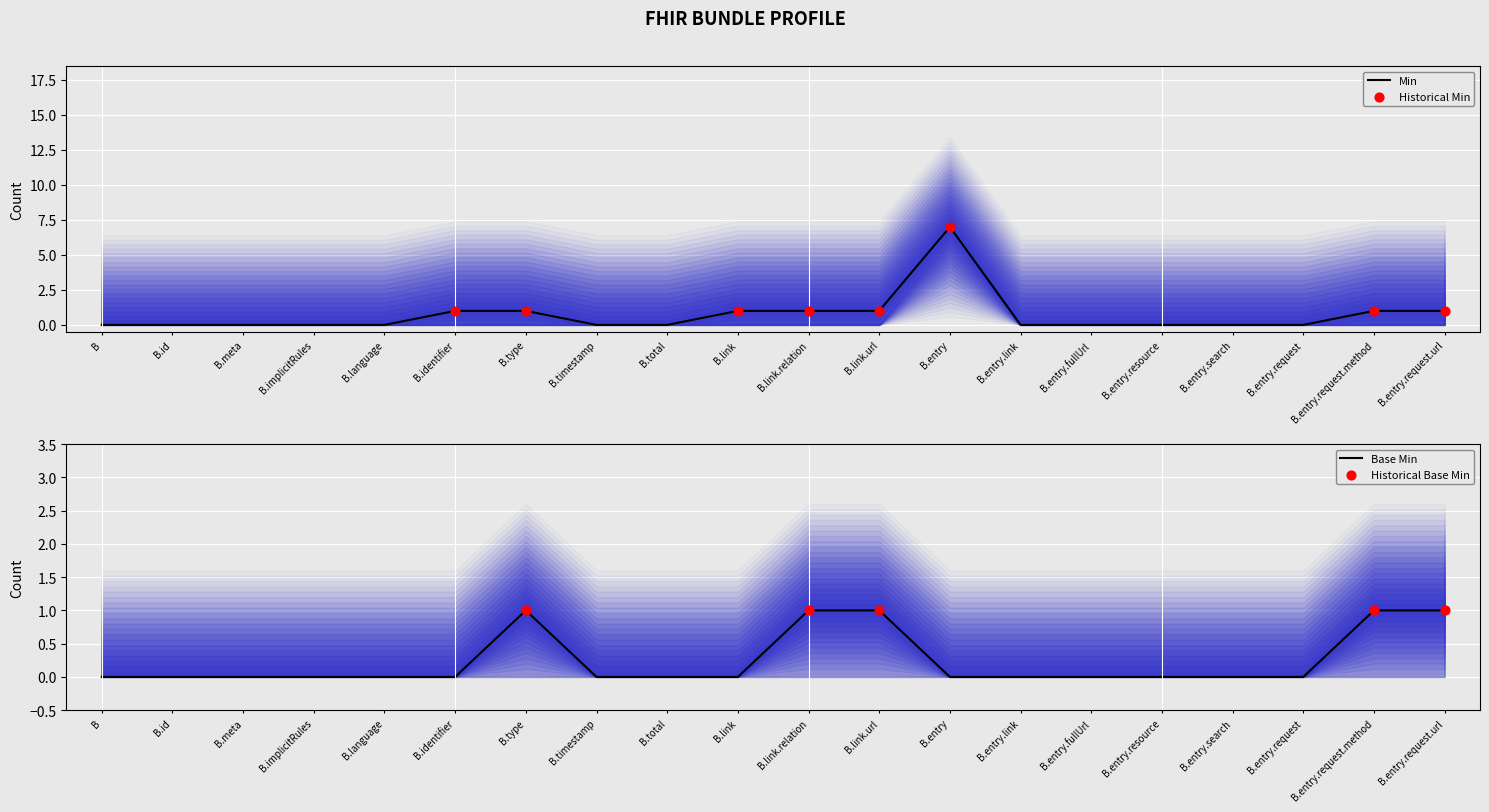

At how many categories does at least one series exceed 2?

1